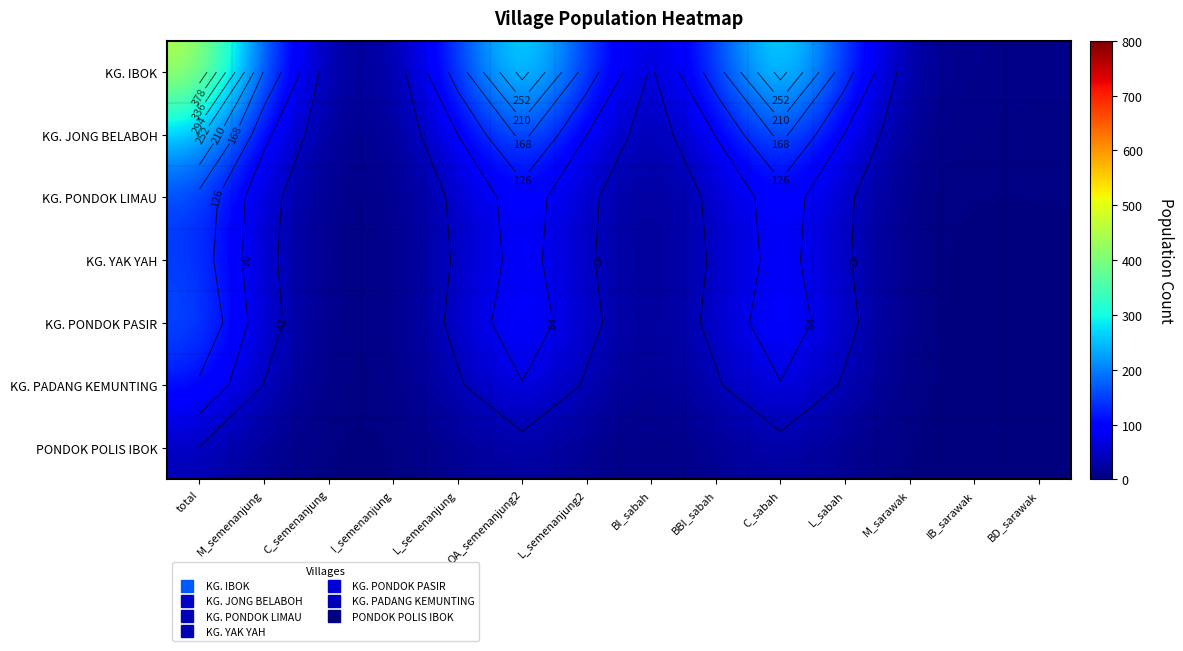

What is the total value across all series at C_sabah?

921.4